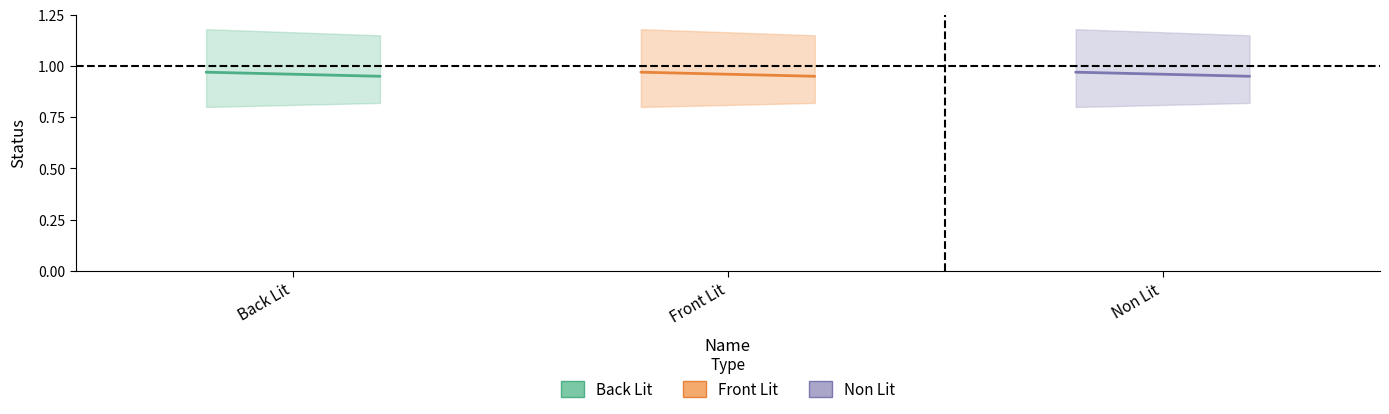

Which has a higher value, Front Lit or Back Lit?

Back Lit